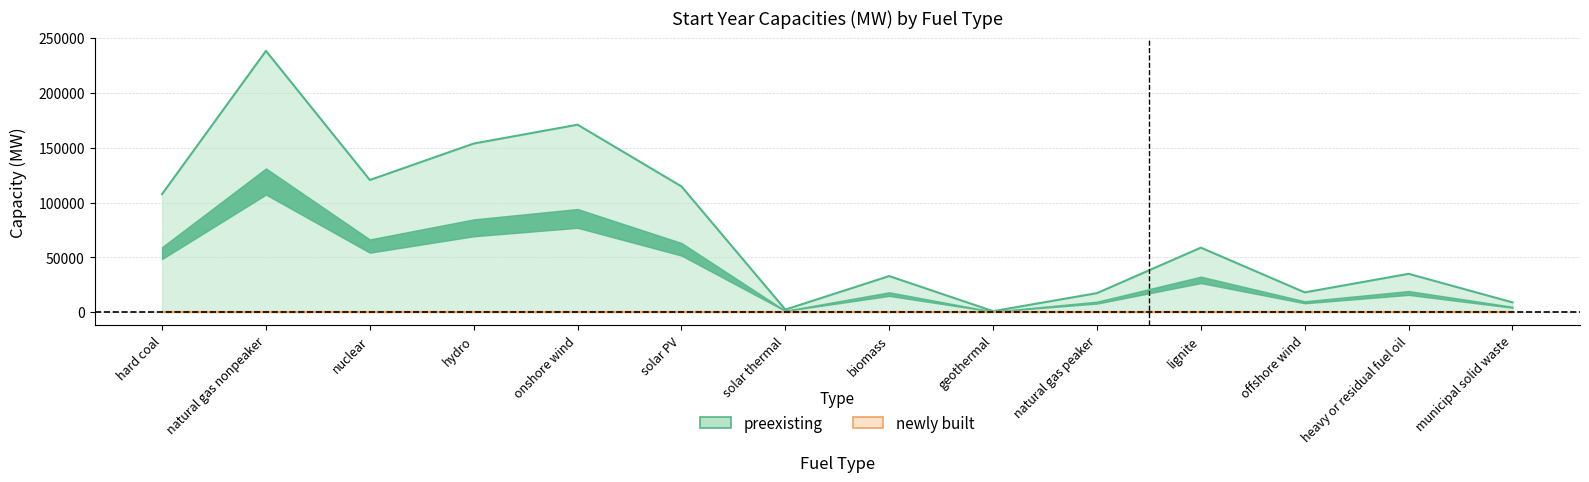

Does the chart display data point markers on the line(s)?

No